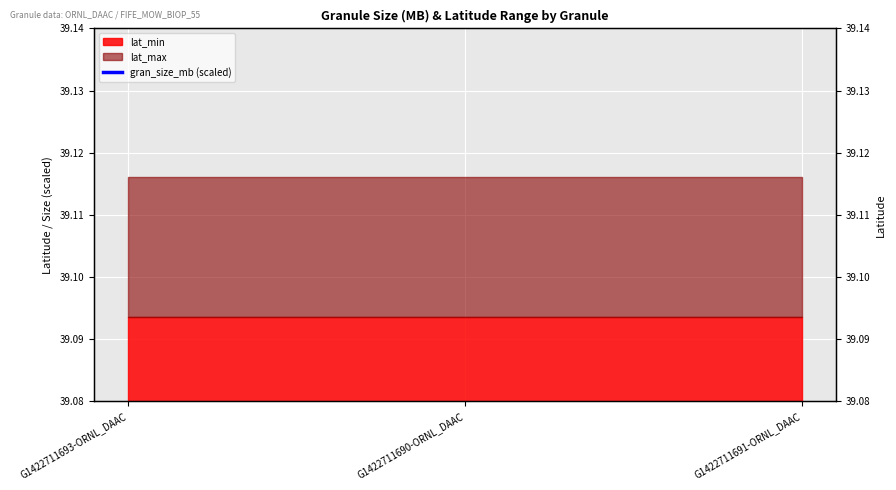

Reading right to left, what are all the values shown in this chart?

G1422711691-ORNL_DAAC=65.5	G1422711690-ORNL_DAAC=60.2	G1422711693-ORNL_DAAC=59.8